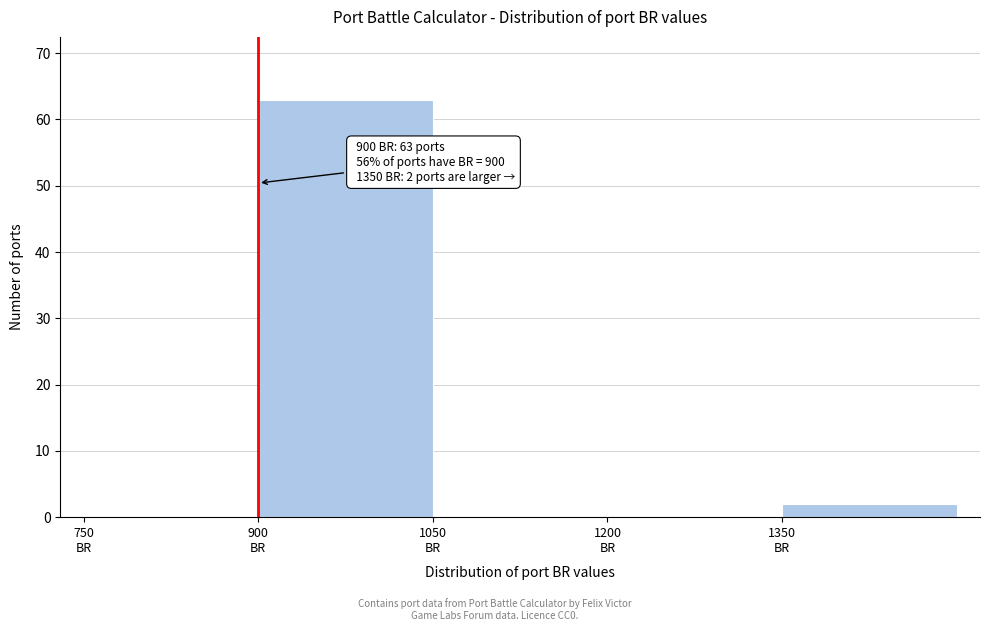

Which range on the x-axis has the tallest bar?

900 to 1050